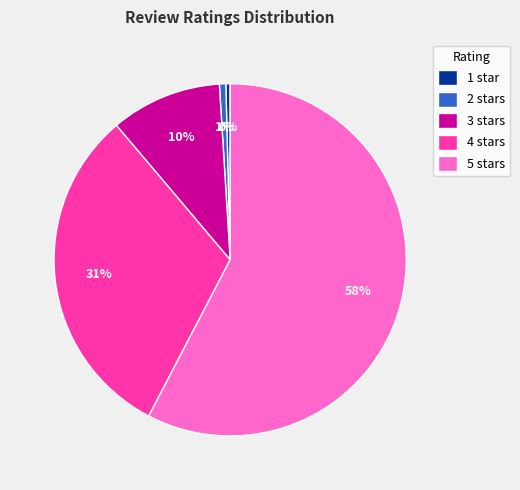

Is there any slice that represents more than half of the pie?

Yes